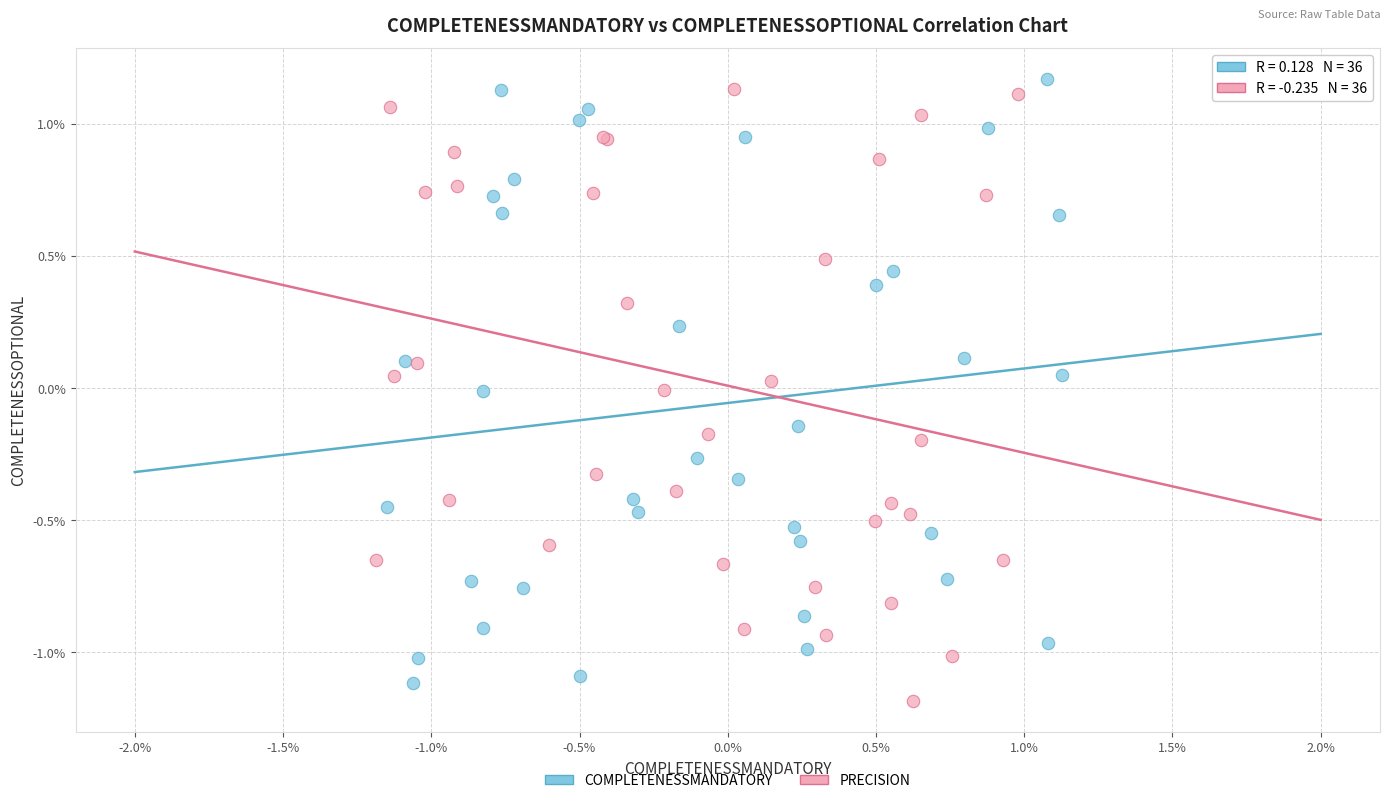

What are all the series names shown in the legend?

COMPLETENESSMANDATORY, PRECISION